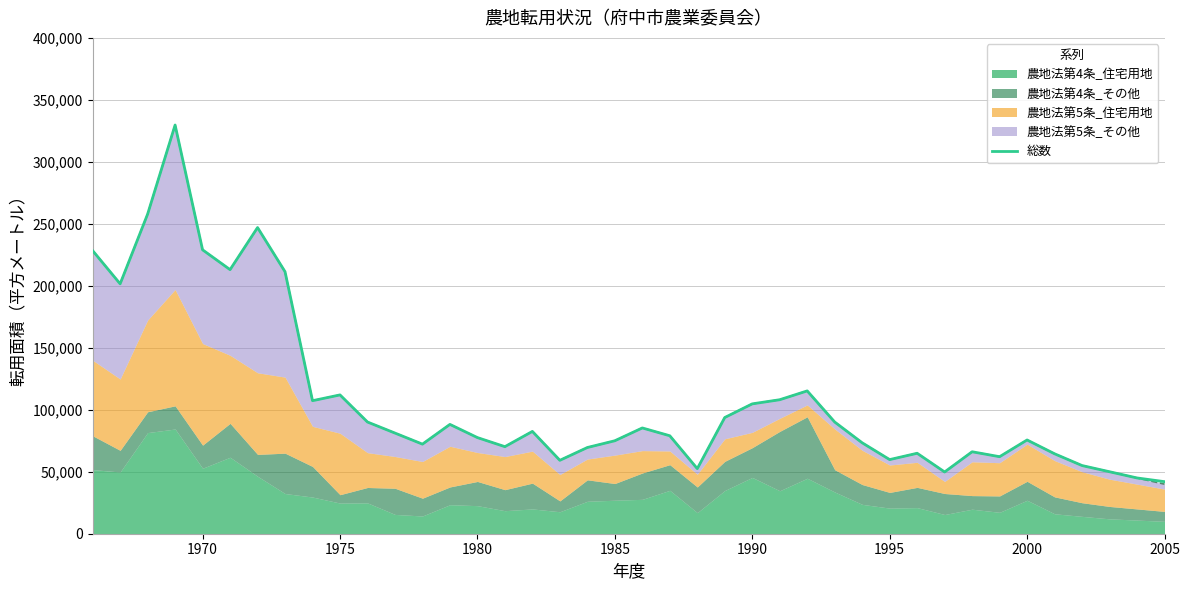

The value of 総数 at 2000 is 75629. True or false?

True